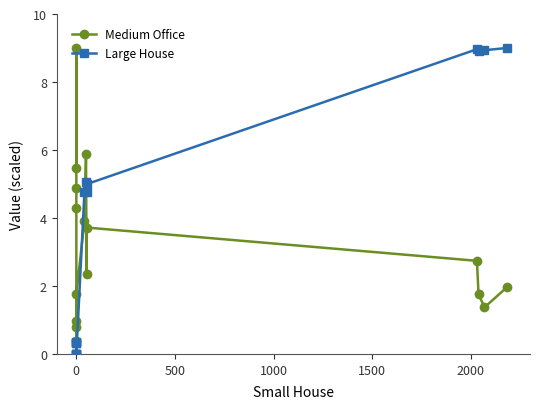

Which series has the widest spread of values?

Large House